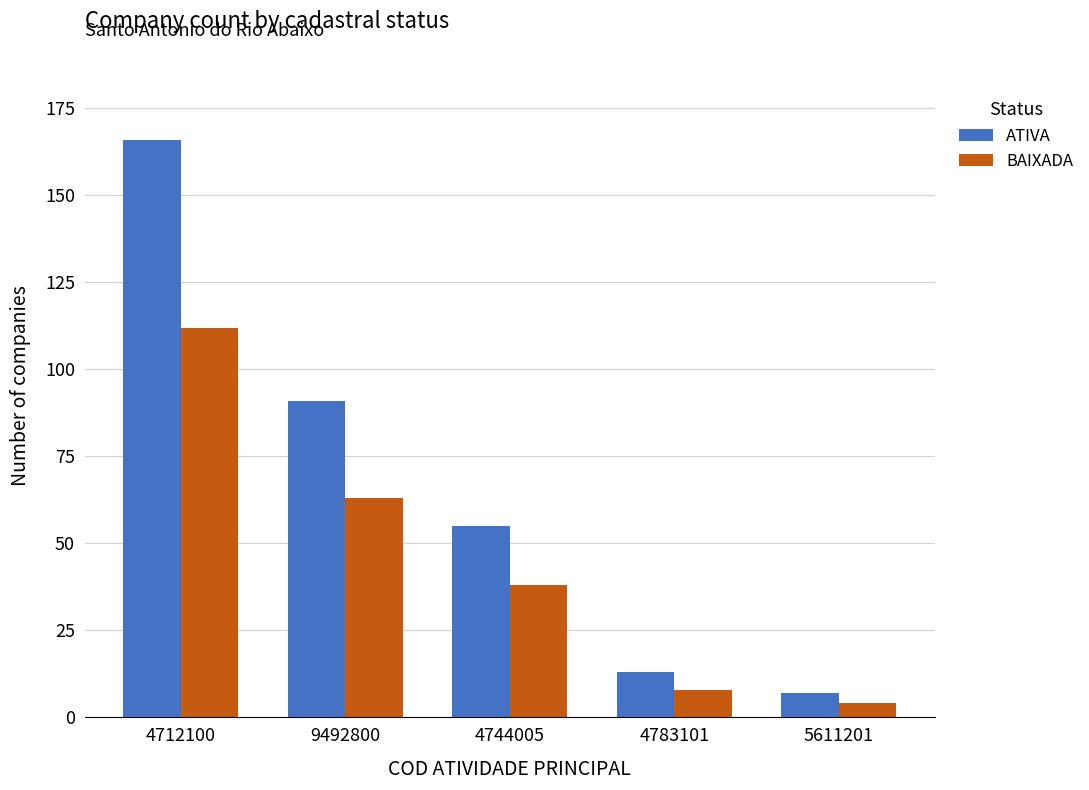

The ATIVA series shows 21 at 9492800. True or false?

False